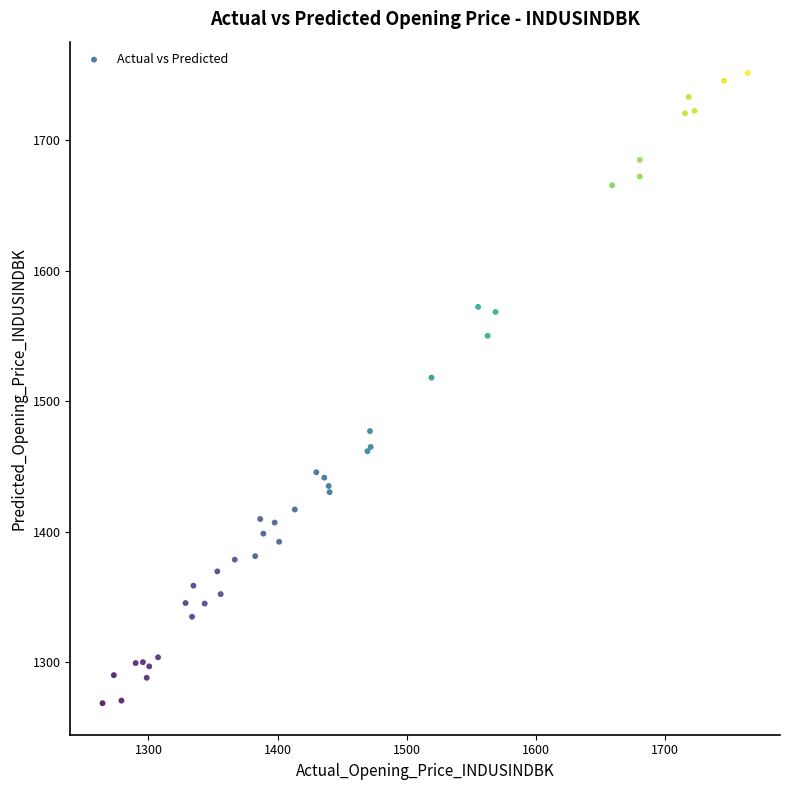

What Y value in the scatter plot is closest to 1509?

1518.0